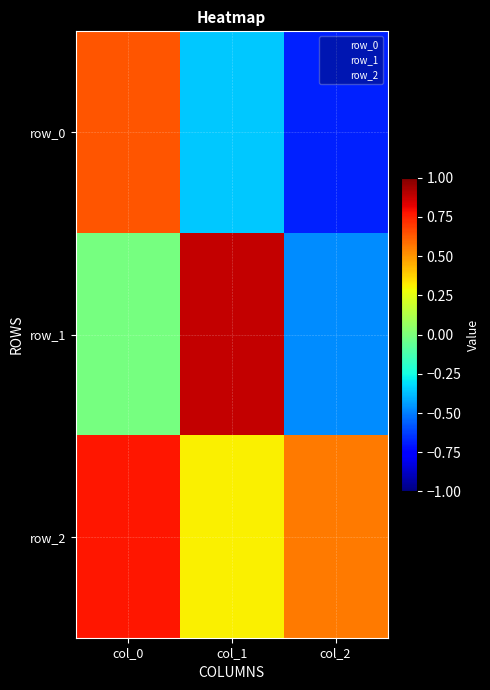

What is the maximum value shown in the chart?

0.9